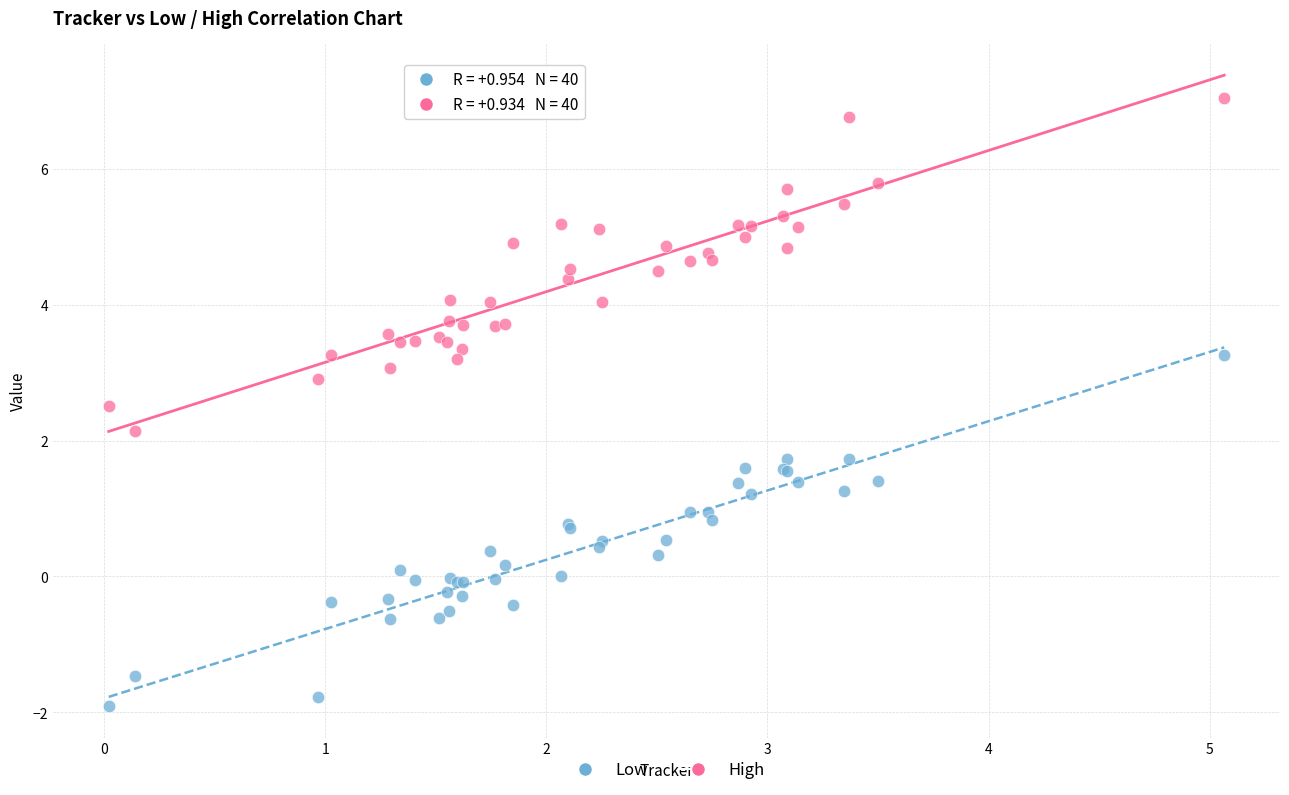

Across all series, what Y value is closest to 2?

2.1